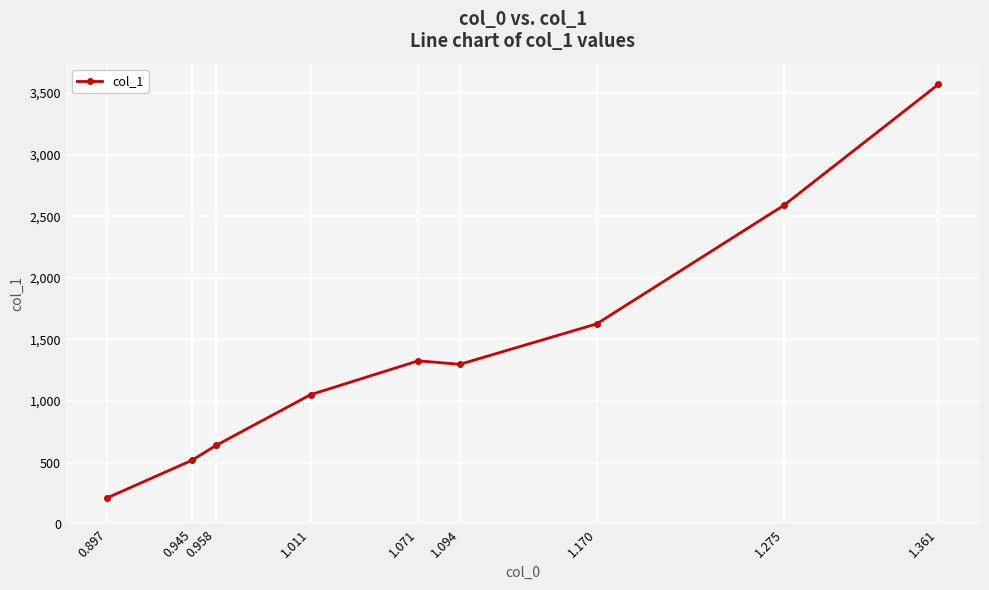

What is the label of the 2nd point from the left?

0.945